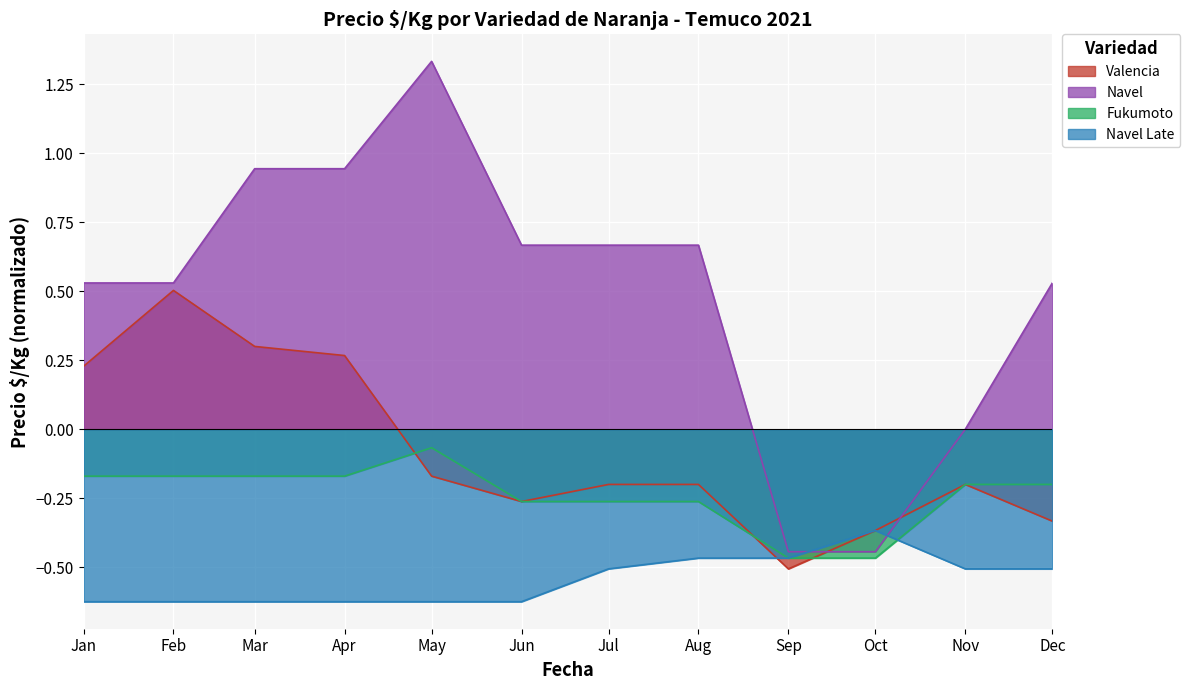

True or false: Precio Â§/Kg (Navel) and Precio Â§/Kg (Fukumoto) cross at least once.

False